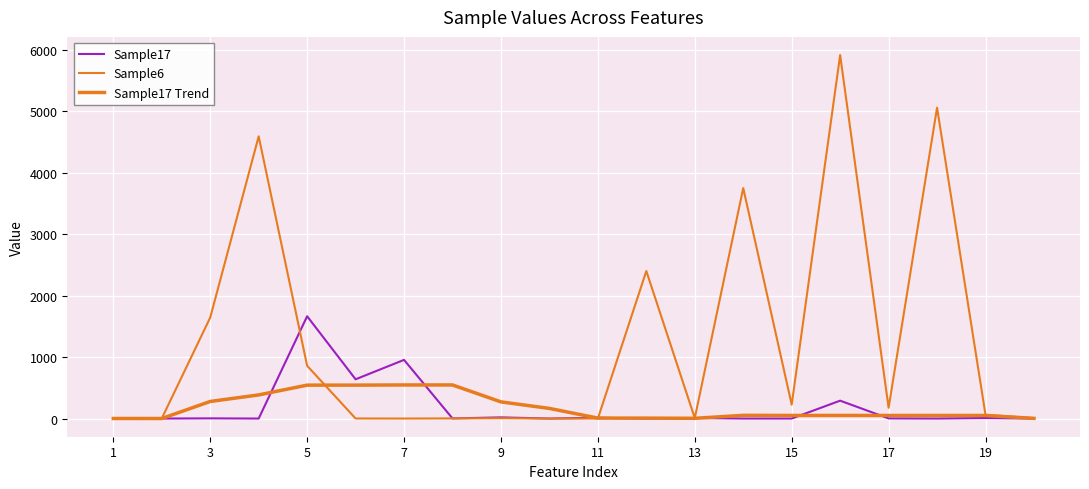

Reading left to right, list all the values displayed in this chart.

Sample17: 0.0	0.0	3.0	0.0	1665.0	639.0	955.0	2.0	19.0	0.0	13.0	0.0	9.0	0.0	0.0	291.0	2.0	0.0	8.0	0.0
Sample6: 0.0	1.0	1644.0	4593.0	859.0	1.0	0.0	2.0	5.0	0.0	0.0	2401.0	7.0	3751.0	226.0	5916.0	175.0	5059.0	61.0	6.0
Sample17 Trend: 1.0	0.5	278.0	384.5	543.7	544.0	546.7	546.7	271.3	164.8	7.2	6.8	3.7	52.2	50.3	50.3	50.2	50.2	50.2	3.0